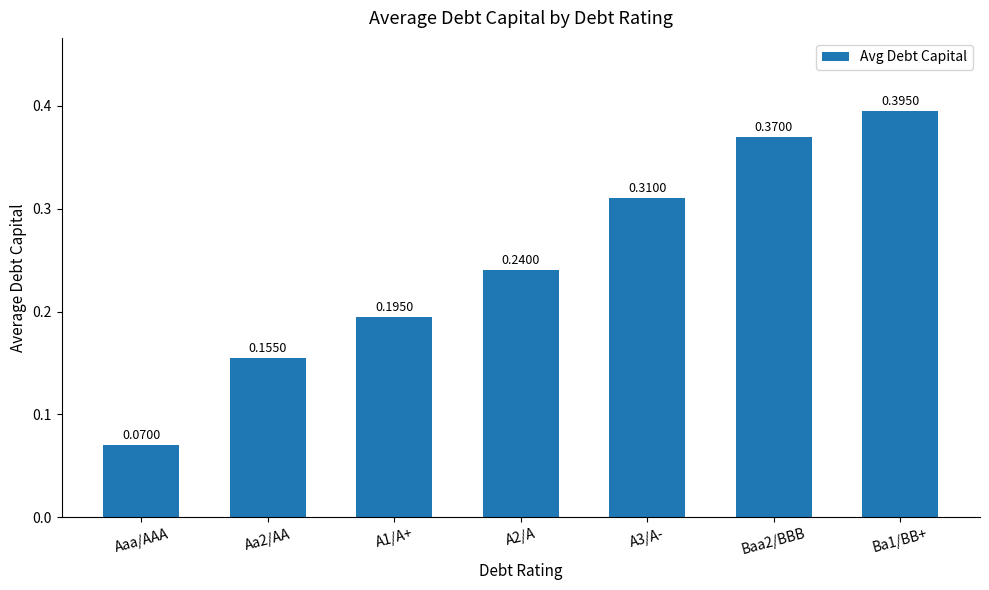

Count the number of categories in the chart.

7